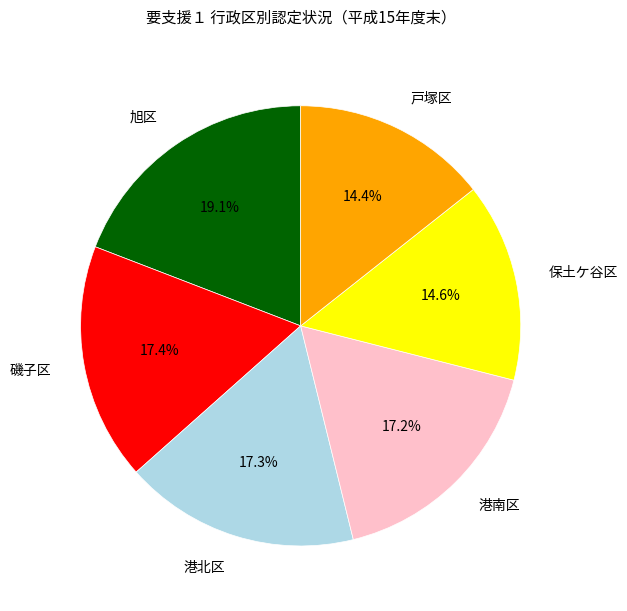

Between 港北区 and 戸塚区, which is larger?

港北区